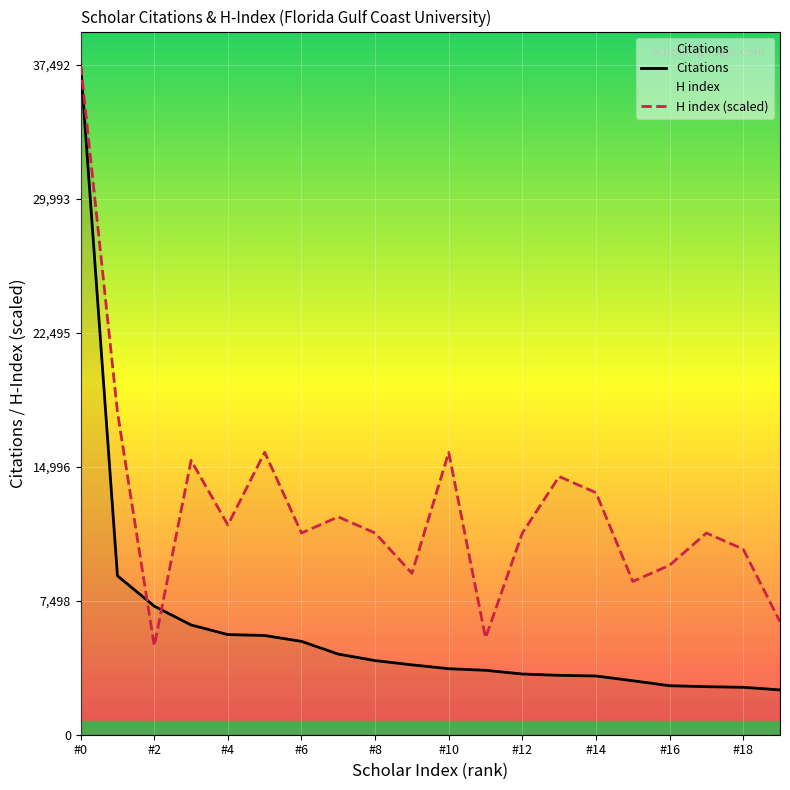

At how many categories does at least one series exceed 23511?

1